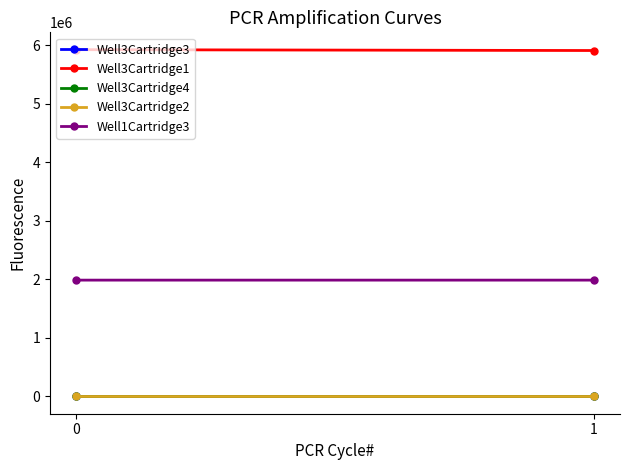

What is the spread (max minus min) of values at 0?

5927780